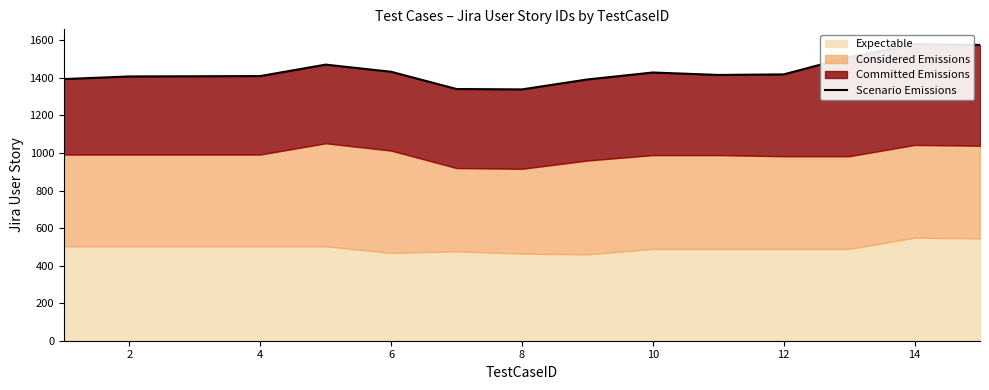

How many categories are shown in the chart?

15